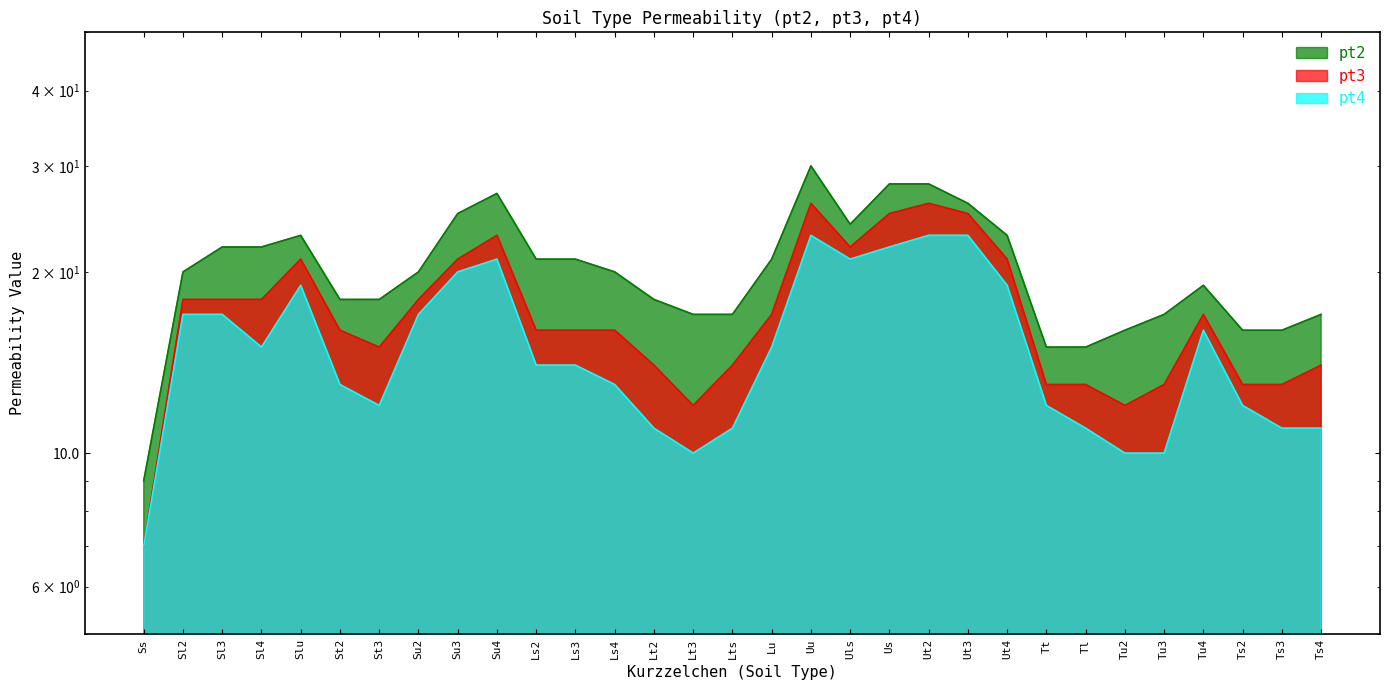

What is the average value of the pt4 series?

15